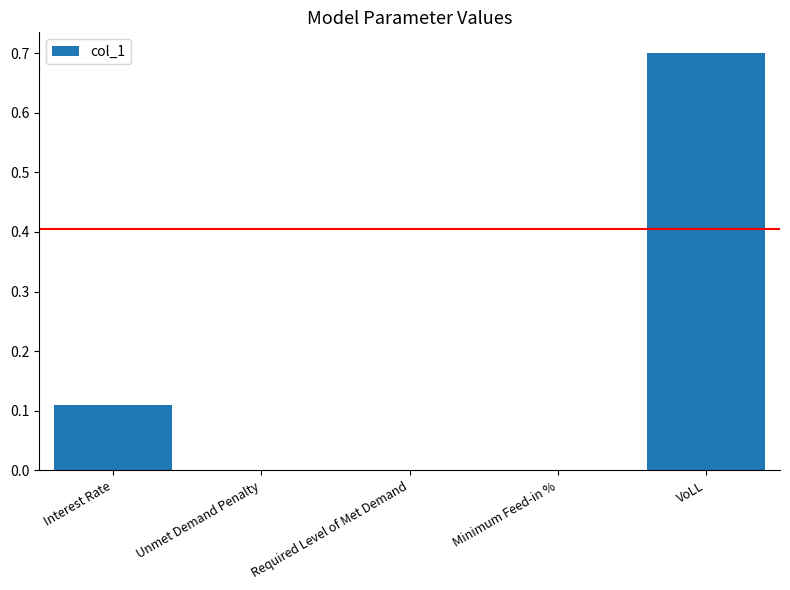

Between Unmet Demand Penalty and Interest Rate, which is larger?

Interest Rate